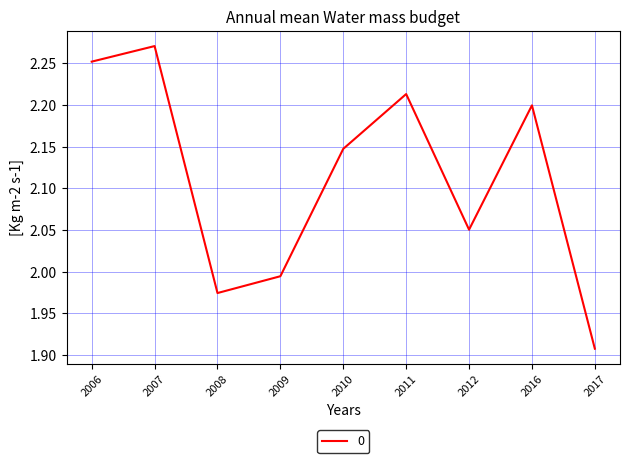

True or false: the data has more than 2 interior local peaks.

True